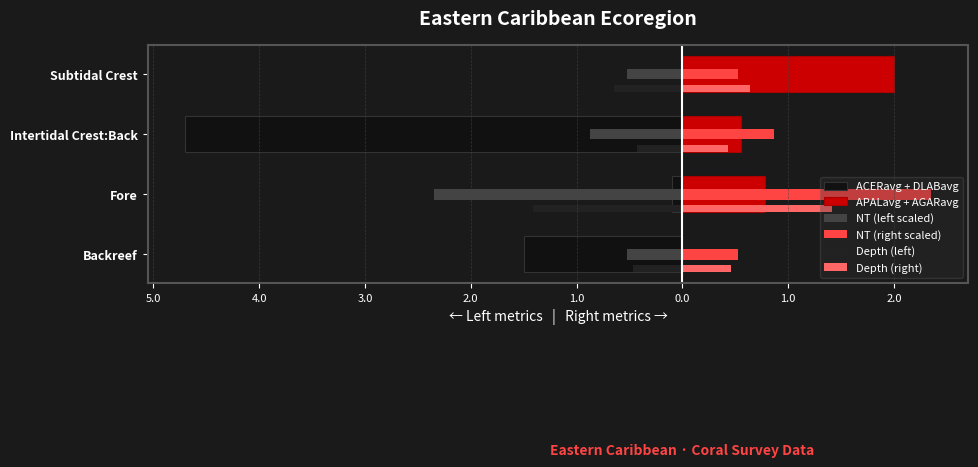

Reading left to right, transcribe all the data shown in this chart.

ACERavg + DLABavg: -1.5	-0.1	-4.7	0.0
APALavg + AGARavg: 0.0	0.8	0.6	2.0
NT (left scaled): -0.5	-2.4	-0.9	-0.5
NT (right scaled): 0.5	2.4	0.9	0.5
Depth (left): -0.5	-1.4	-0.4	-0.6
Depth (right): 0.5	1.4	0.4	0.6